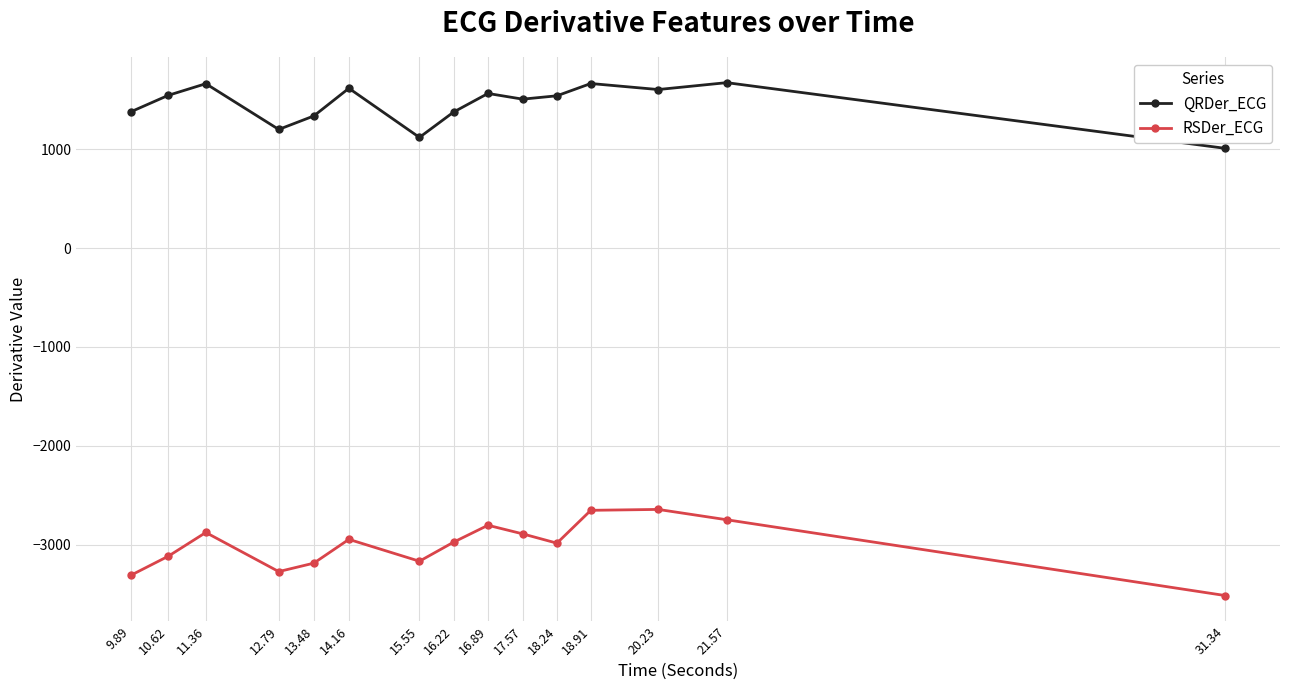

Is it true that QRDer_ECG equals 581.6 at 18.91?

False